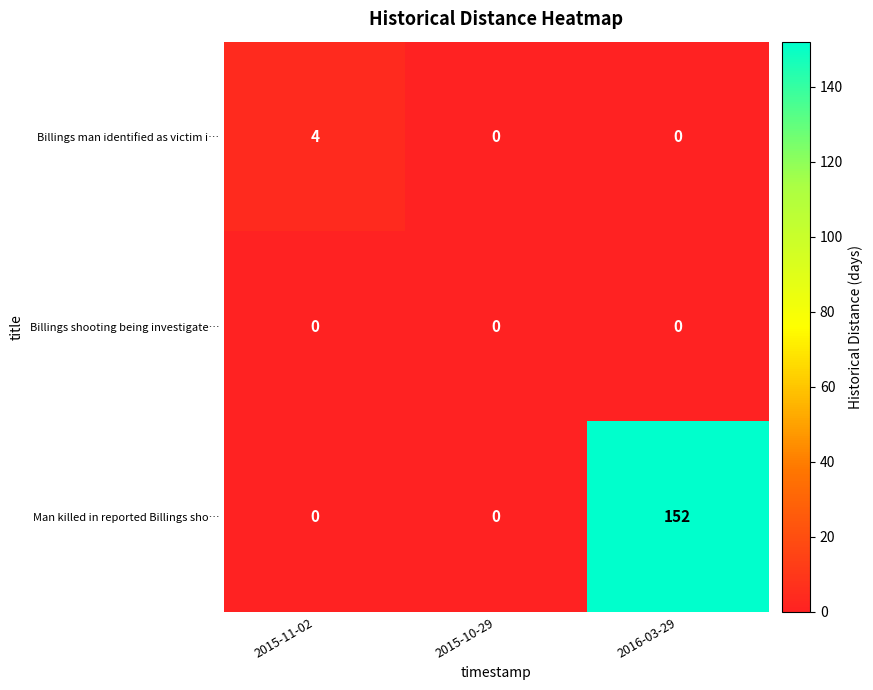

At which category is the sum across all series the highest?

2016-03-29